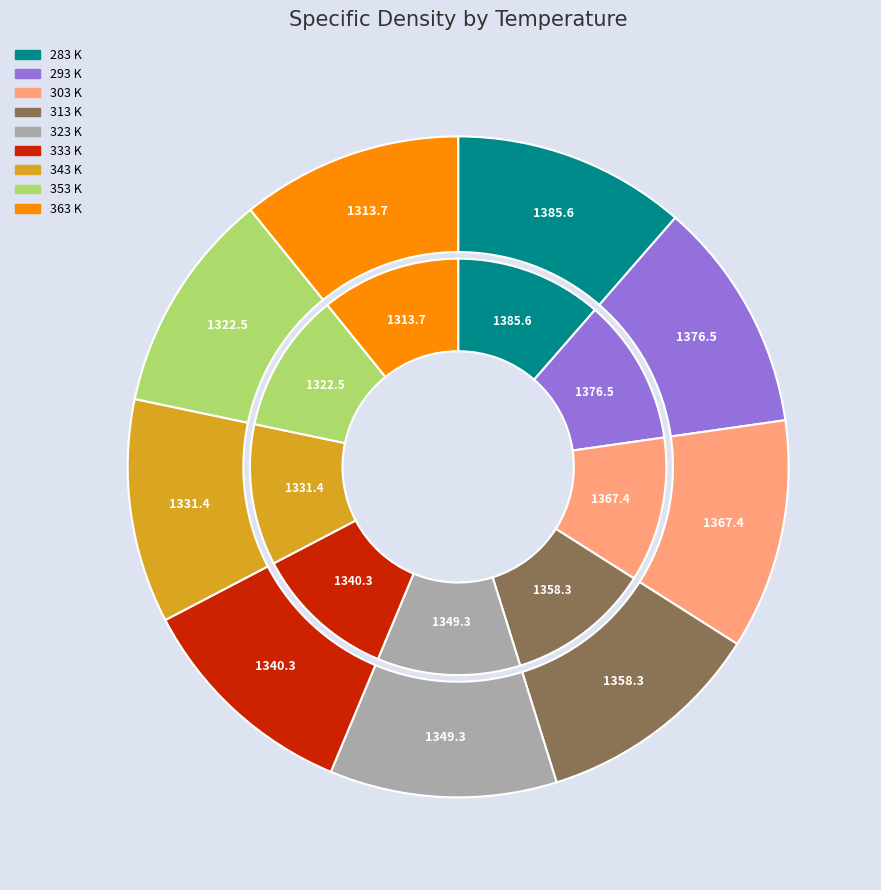

To the nearest percent, what is the difference between the largest and smallest slice percentages?

1%